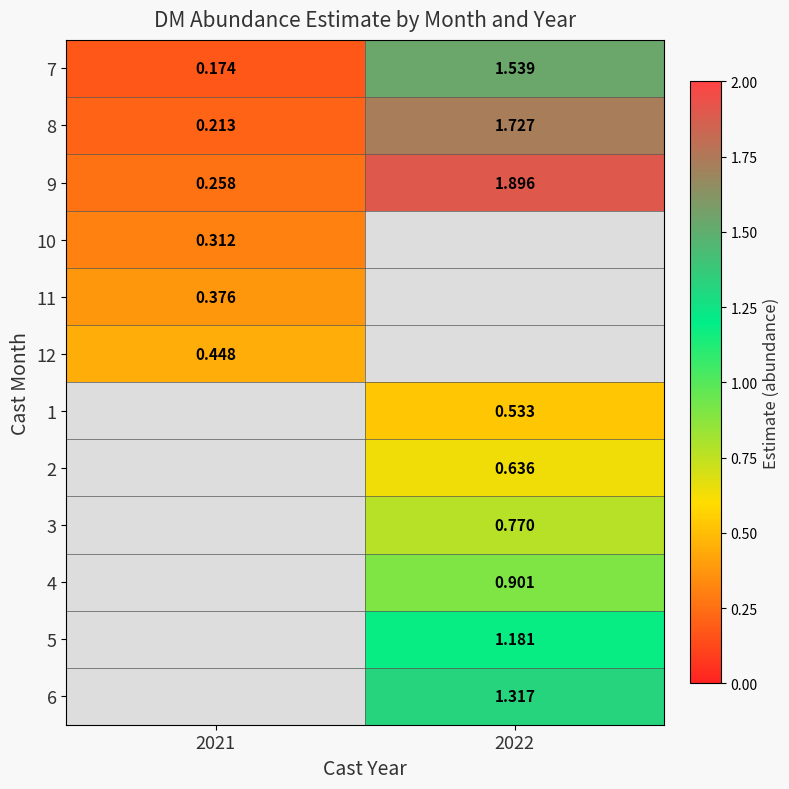

Is the value of 6 at 2022 greater than the value of 8 at 2022?

No